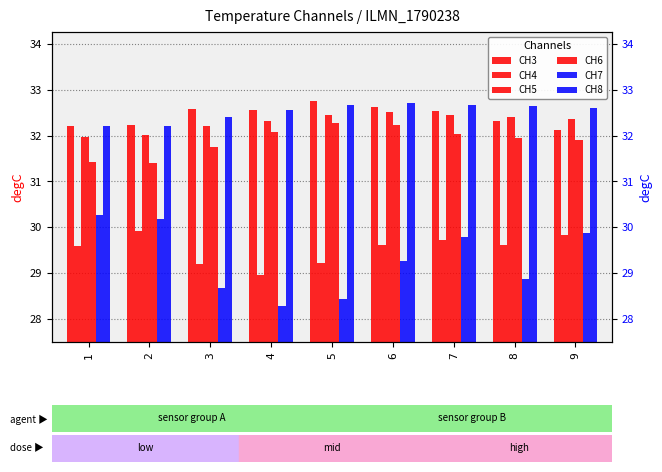

How many distinct data groups are displayed?

6